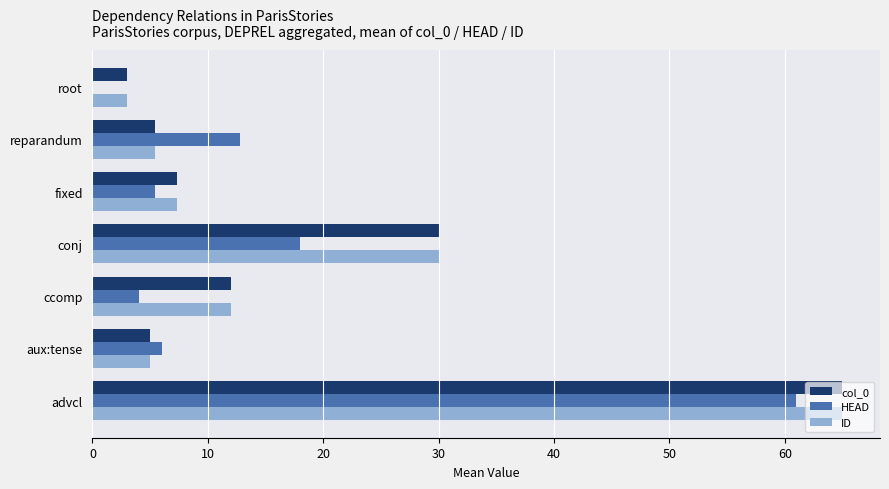

At which category is the sum across all series the highest?

advcl